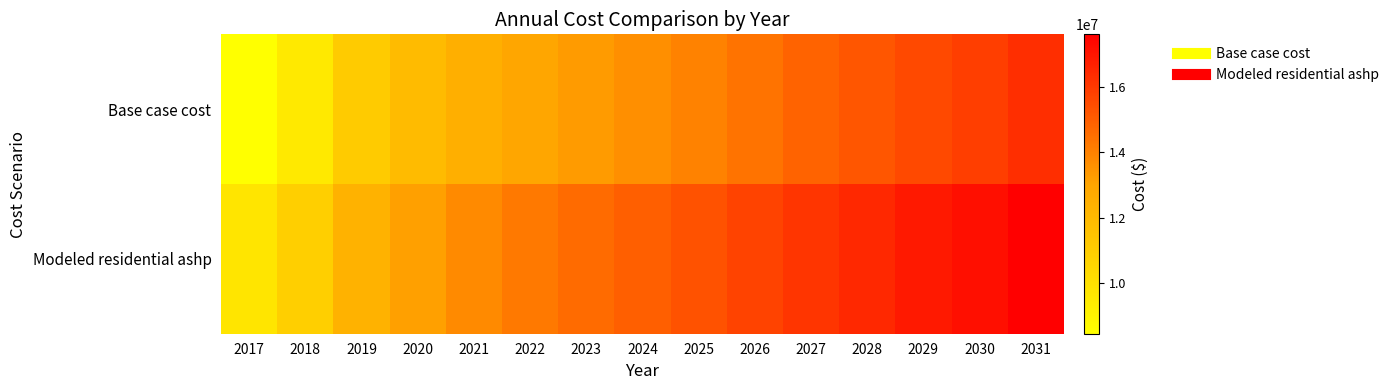

Which series has the widest spread of values?

Base case cost